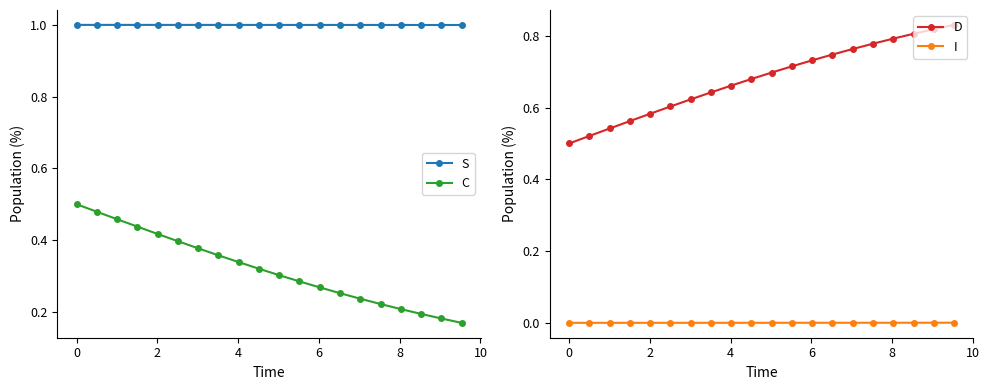

True or false: S and C intersect in this chart.

False